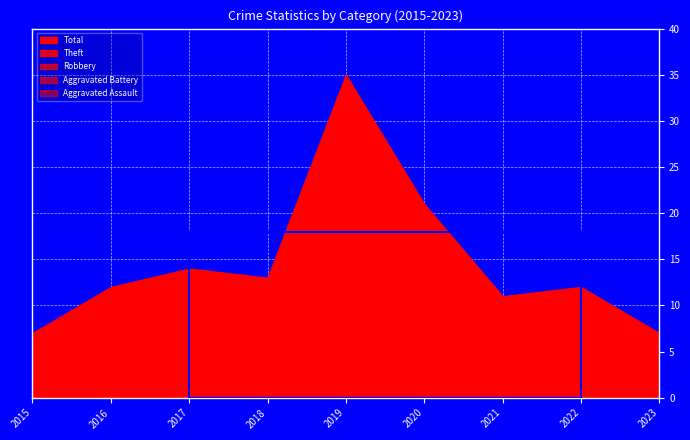

Is it true that Aggravated Assault equals 0 at 2023?

True